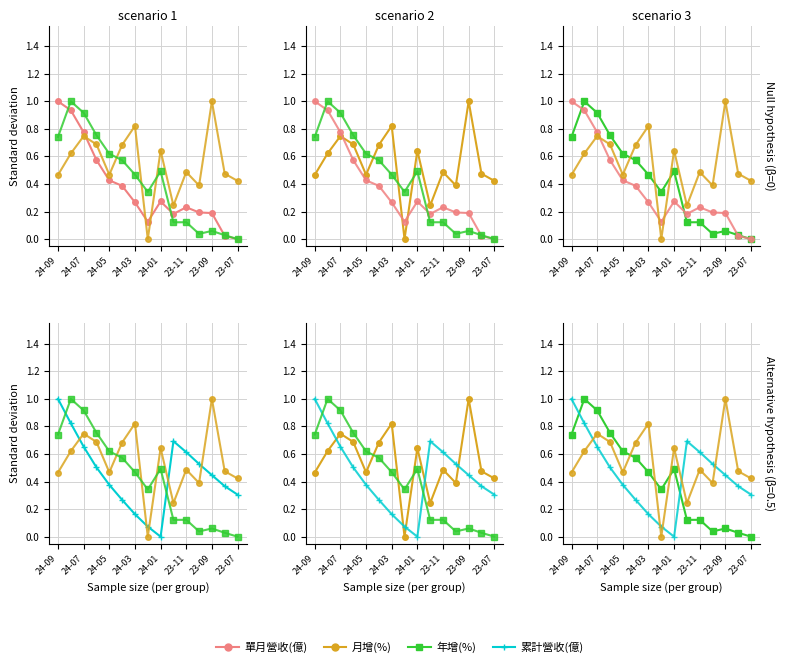

What is the value of the 累計營收(億) point at the 12th from the left?

0.5